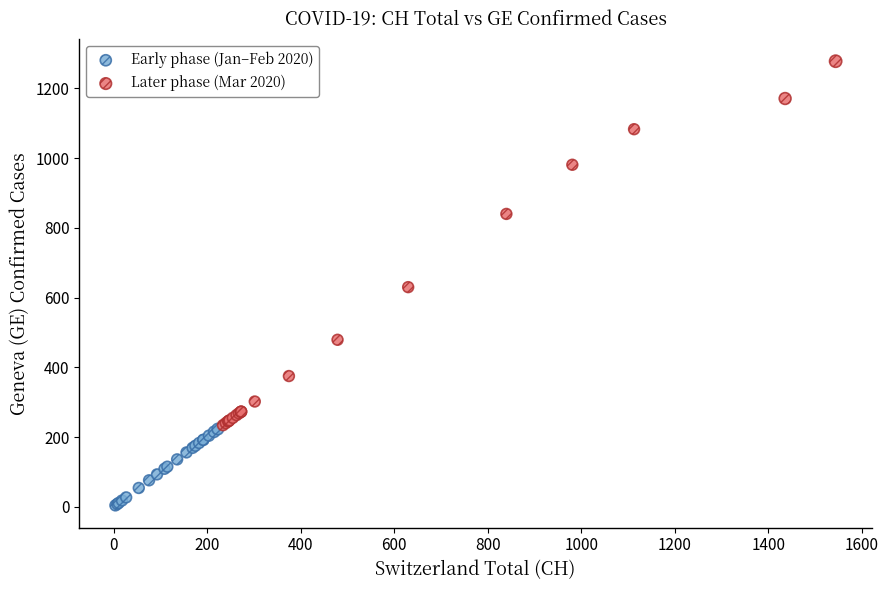

Which series contains the lowest Y value?

Early phase (Jan–Feb 2020)